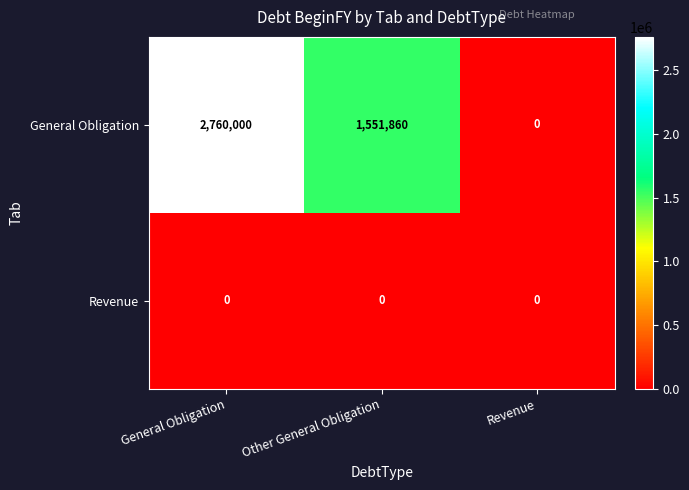

Is it true that General Obligation equals 1551860 at Other General Obligation?

True